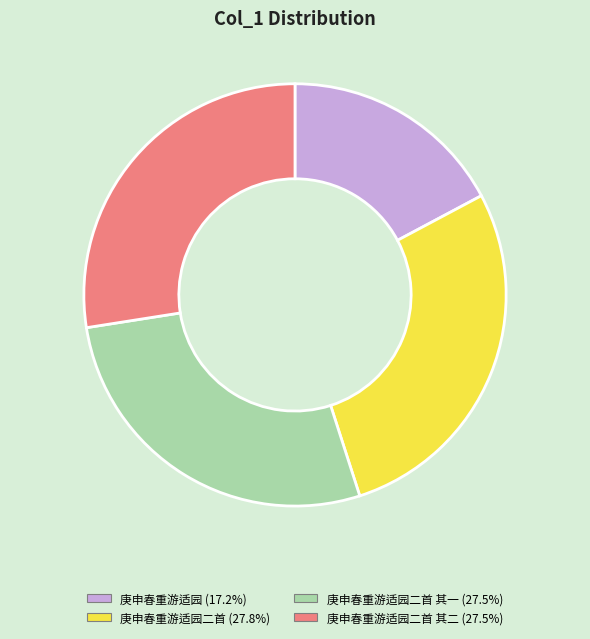

Does any single category account for the majority?

No